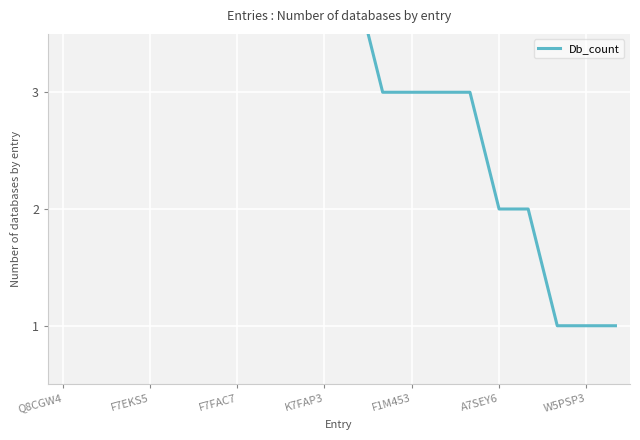

What is the maximum value shown in the chart?

9